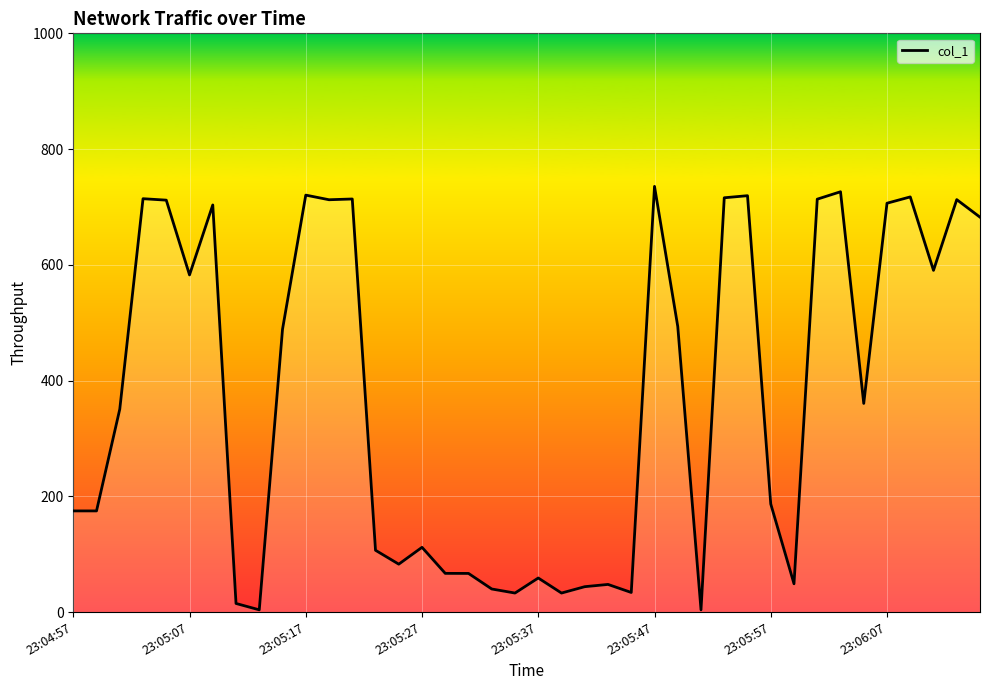

What is the smallest value displayed?

4.0